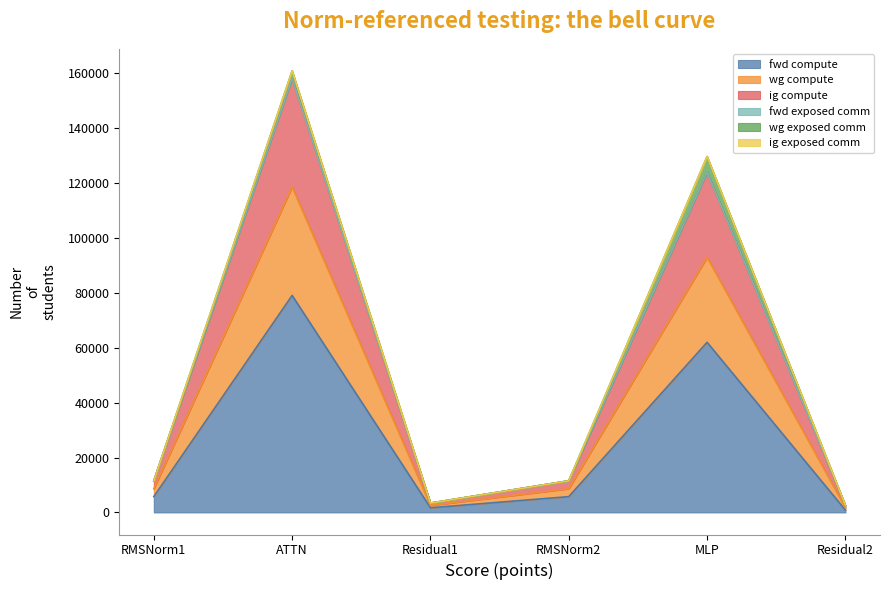

Is it true that wg compute equals 92569.5 at ATTN?

False